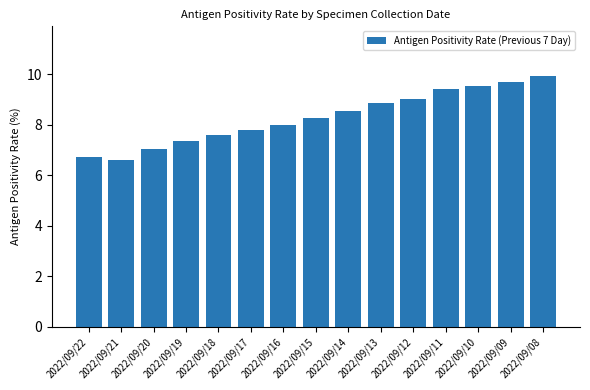

Which label corresponds to the smallest value in the chart?

2022/09/21